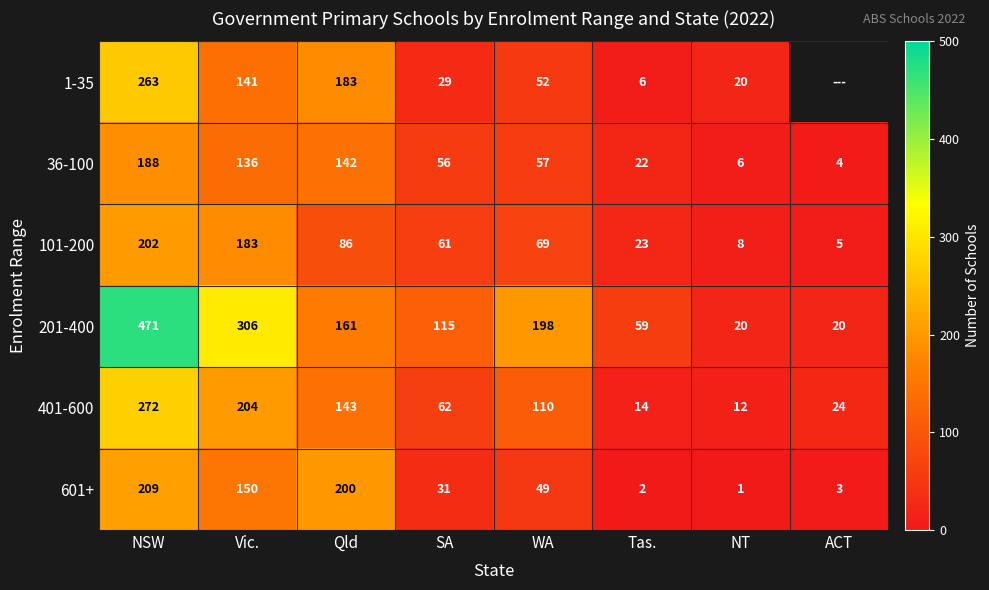

Which label corresponds to the smallest value in the chart?

NT